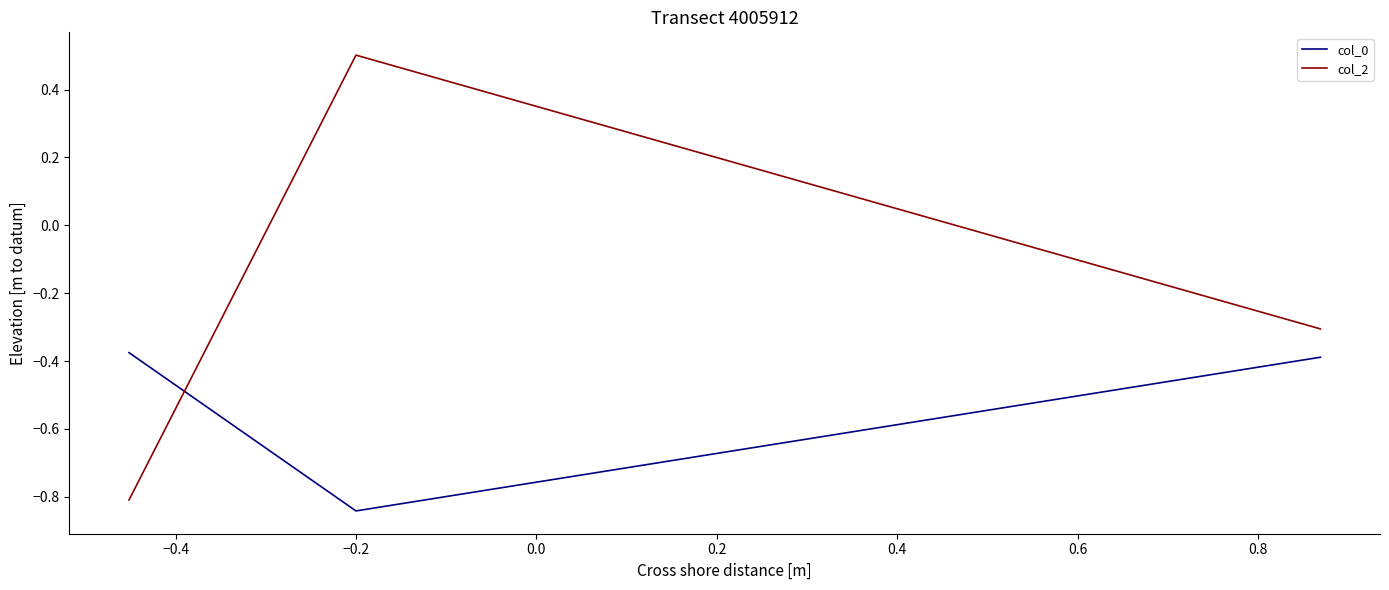

What is the difference between the maximum and second lowest values in the col_2 series?

0.8